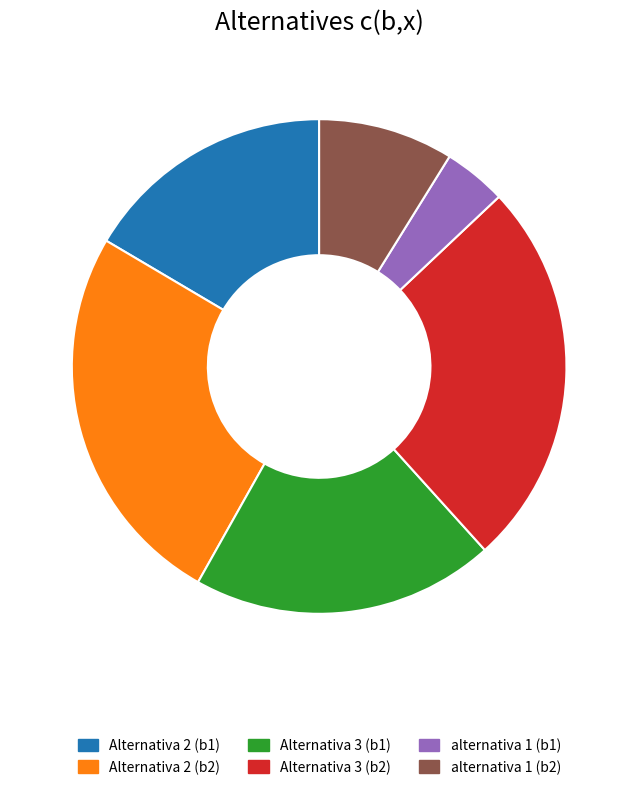

The Alternativa 3 (b2) slice represents 25% of the pie. True or false?

True